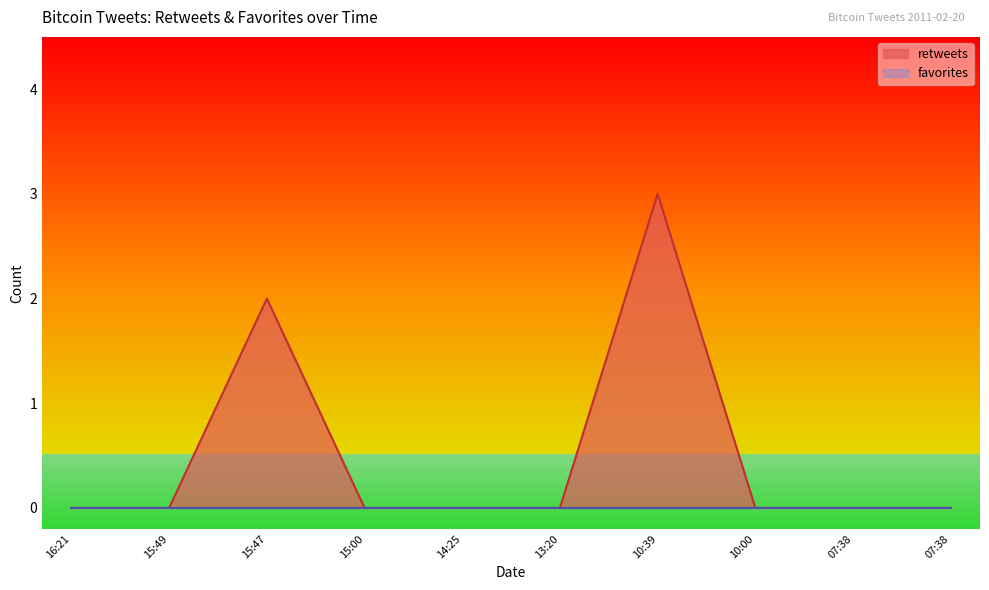

What is the difference between the second highest and second lowest values?

2